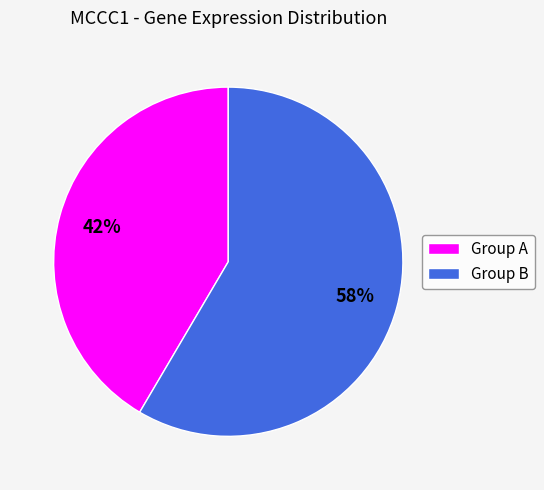

Which has a higher value, Group A or Group B?

Group B